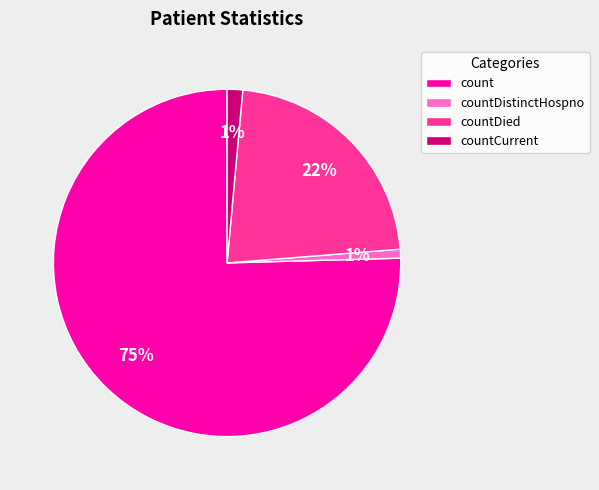

Combined, do countDied and count account for over 50%?

Yes